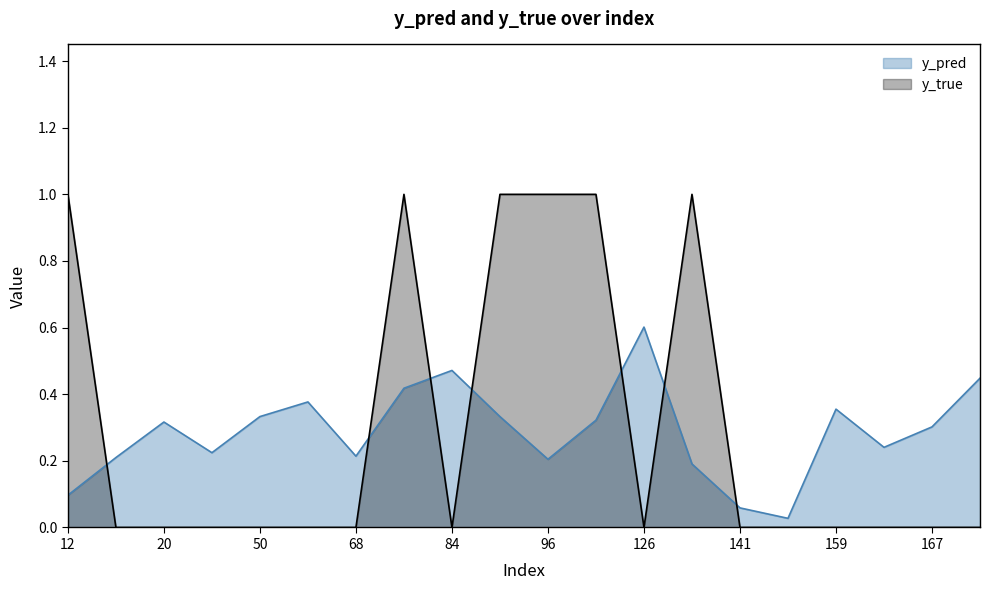

At which category does y_pred reach its first local valley?

44